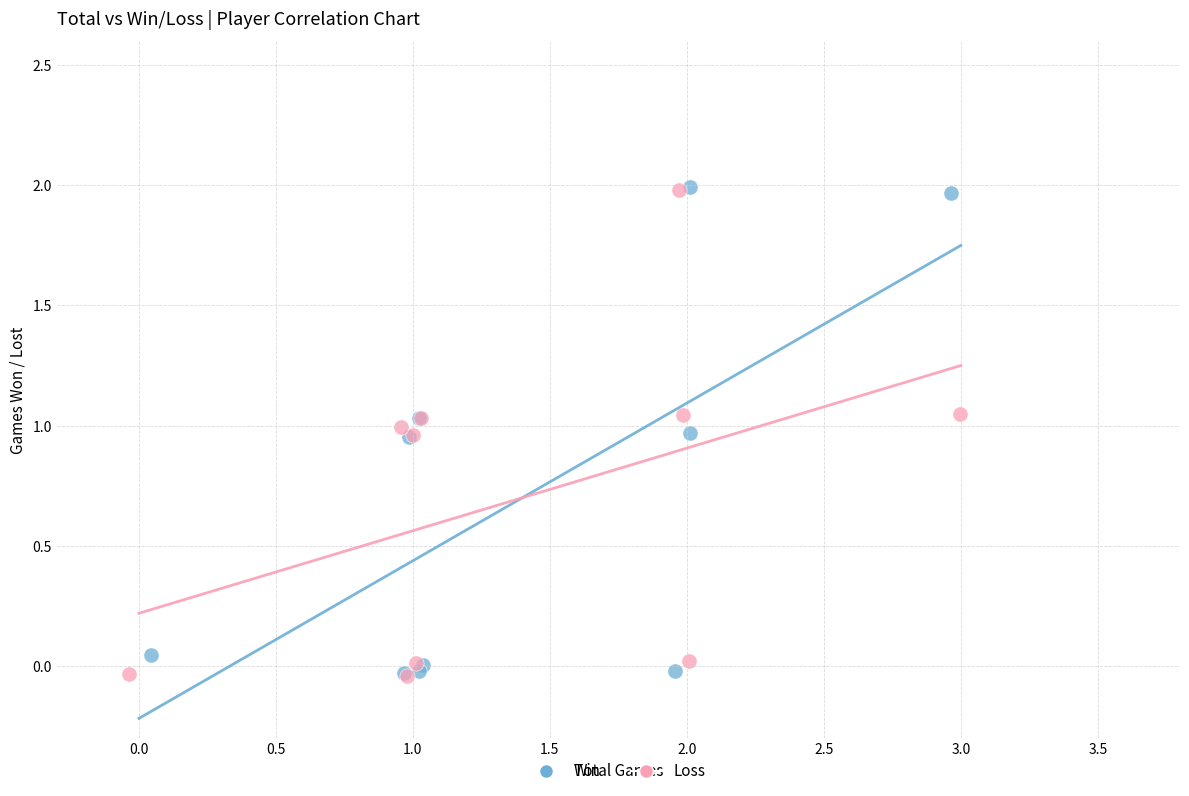

What are all the series names shown in the legend?

Win, Loss